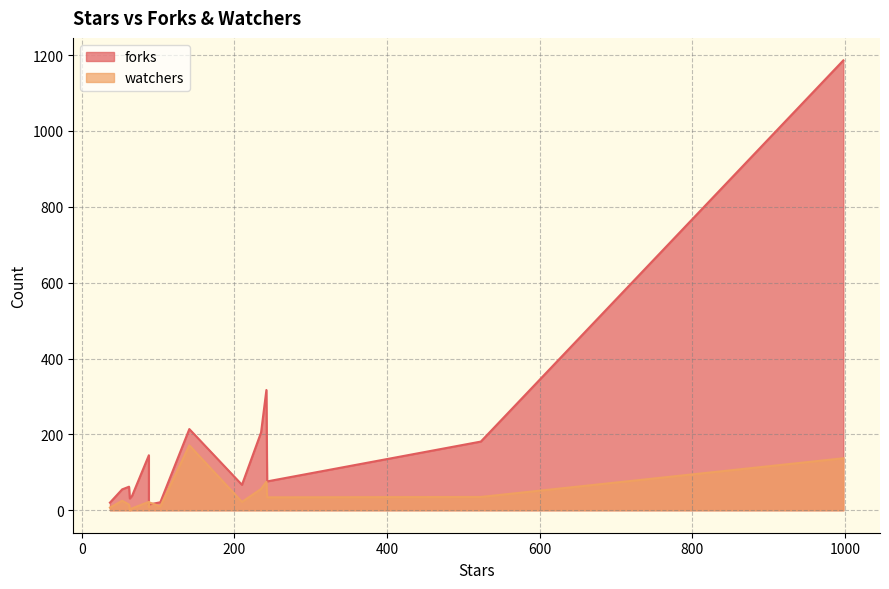

Where is the first local maximum for watchers?

141